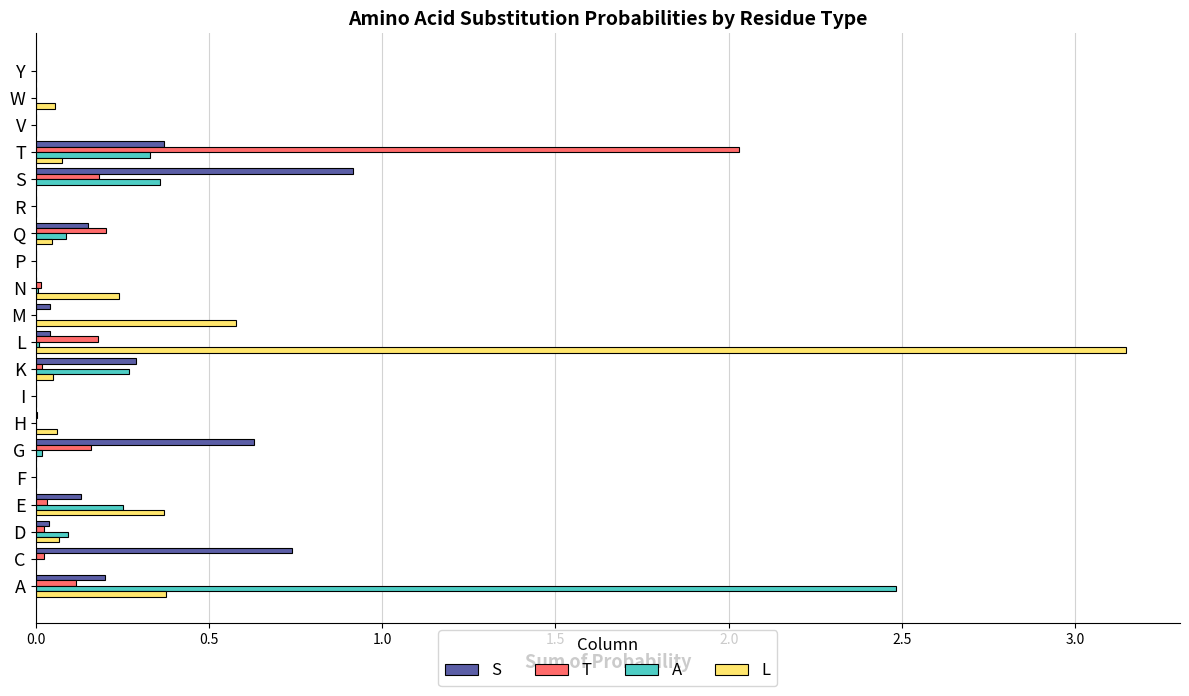

What is the sum of all S values?

3.5